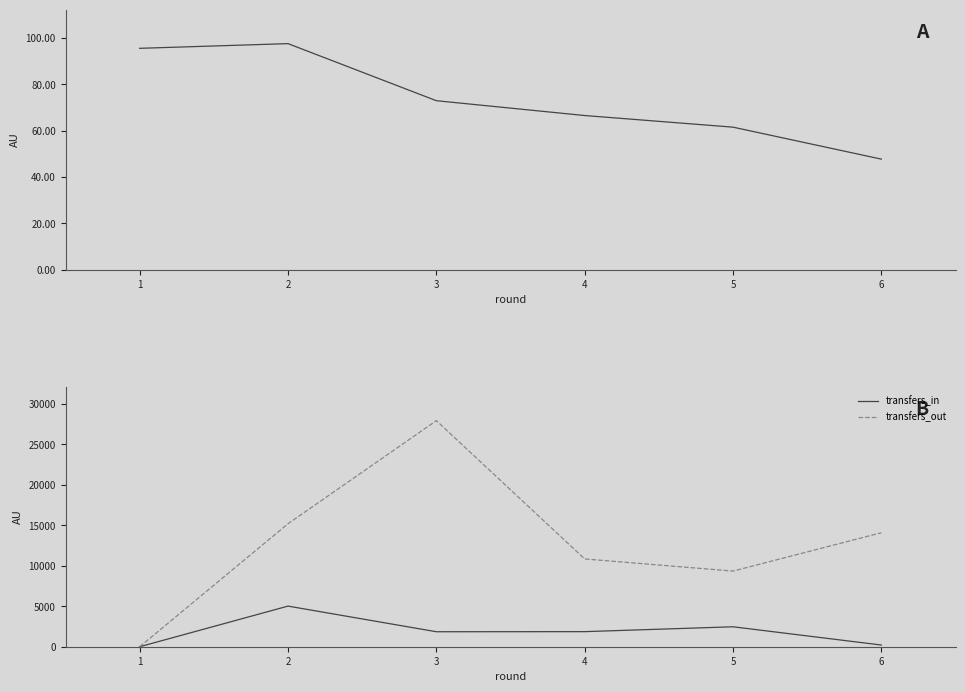

What is the difference between the maximum and minimum values in the transfers_out series?

27948